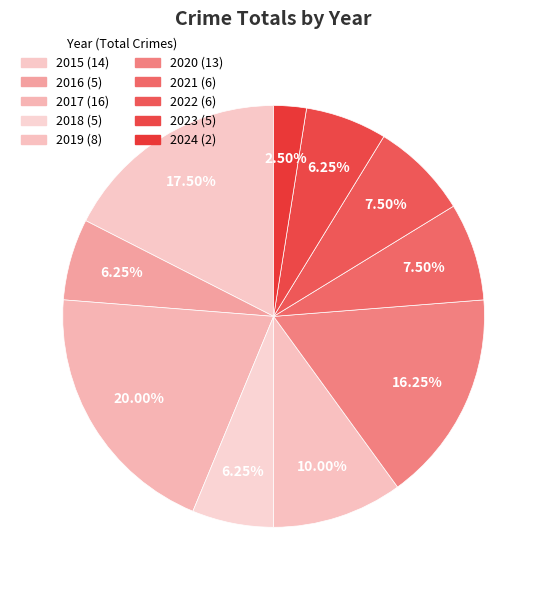

Approximately how many times larger is the value at 2019 compared to 2015?

0.6